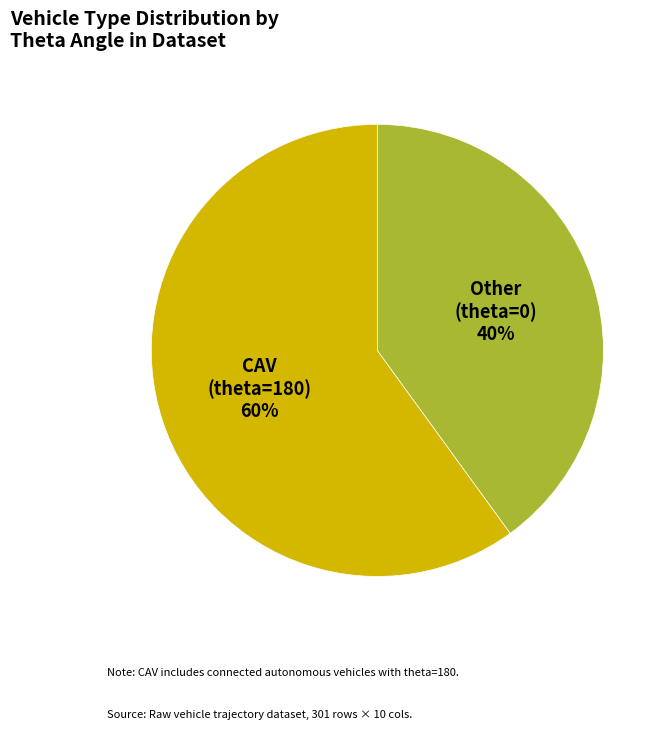

Count the number of slices in the pie.

2